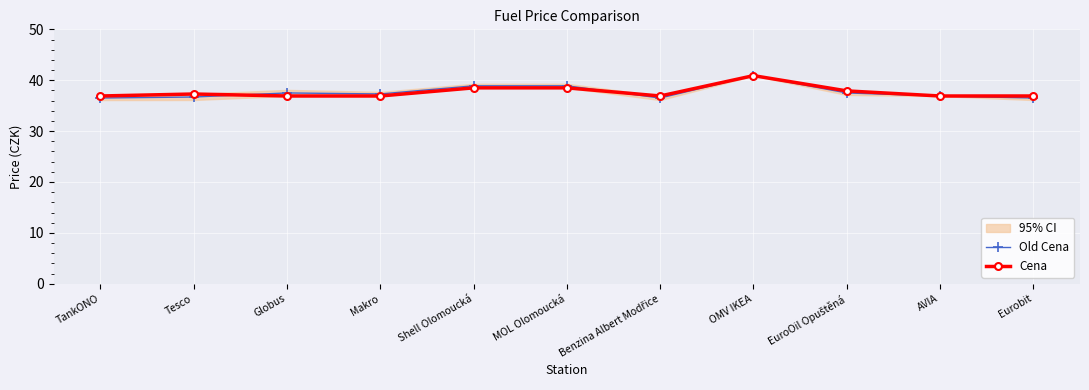

Rank the series at Makro from highest to lowest value.

Old Cena, Cena